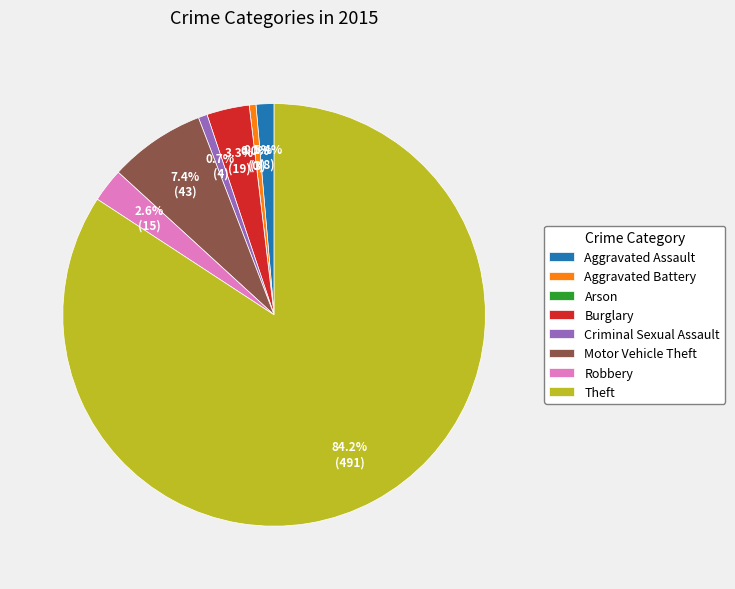

To the nearest percent, what is the average slice percentage?

12%